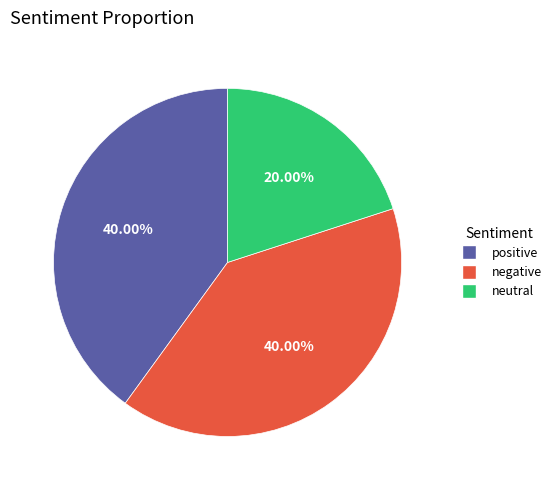

Which has a higher value, negative or neutral?

negative